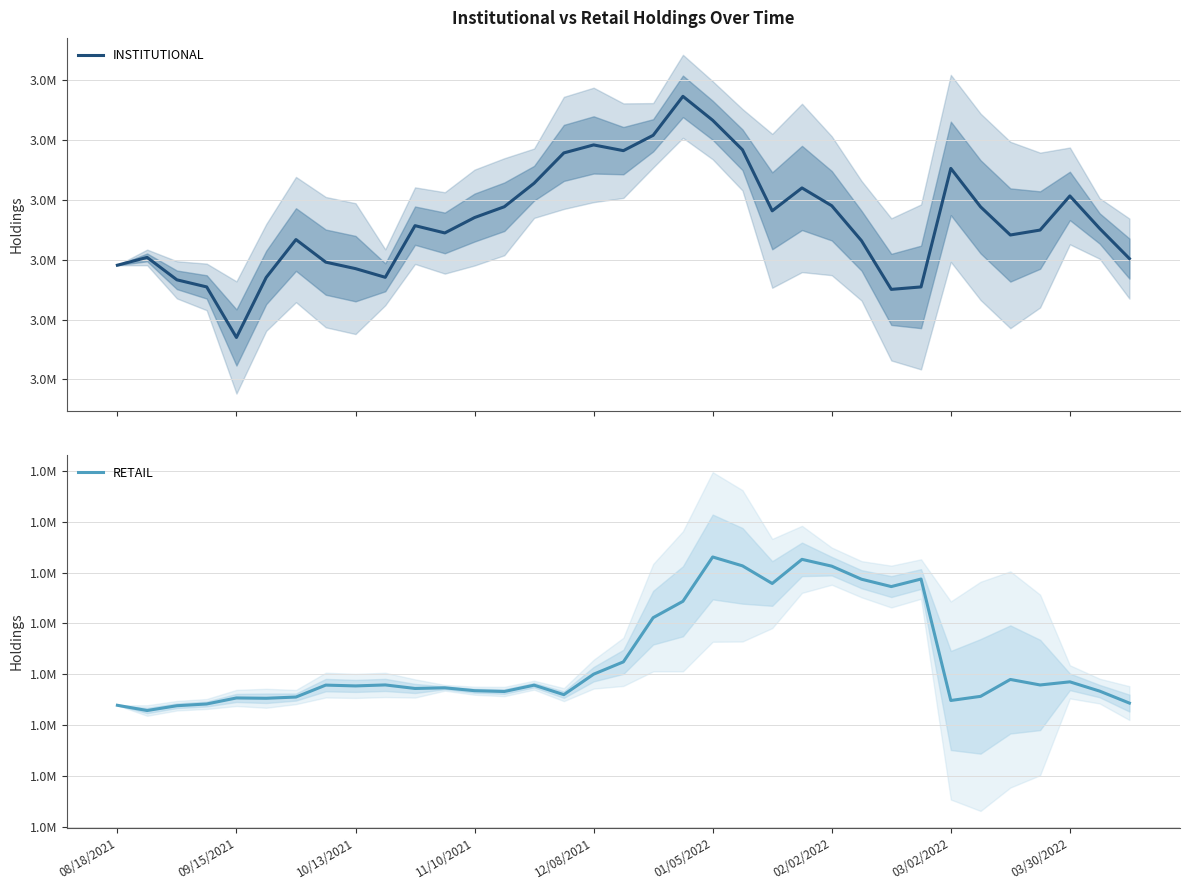

At how many categories does at least one series exceed 2244239?

35